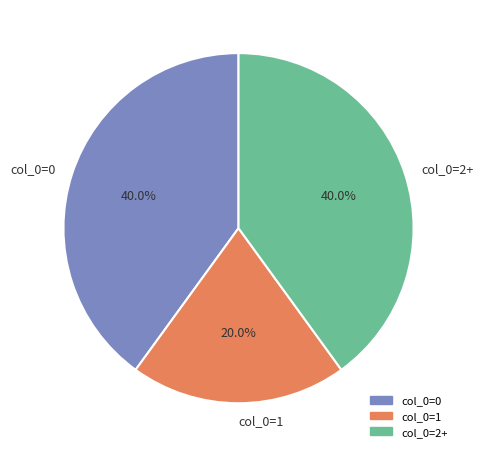

Is the sum of col_0=1 and col_0=2+ greater than half?

Yes